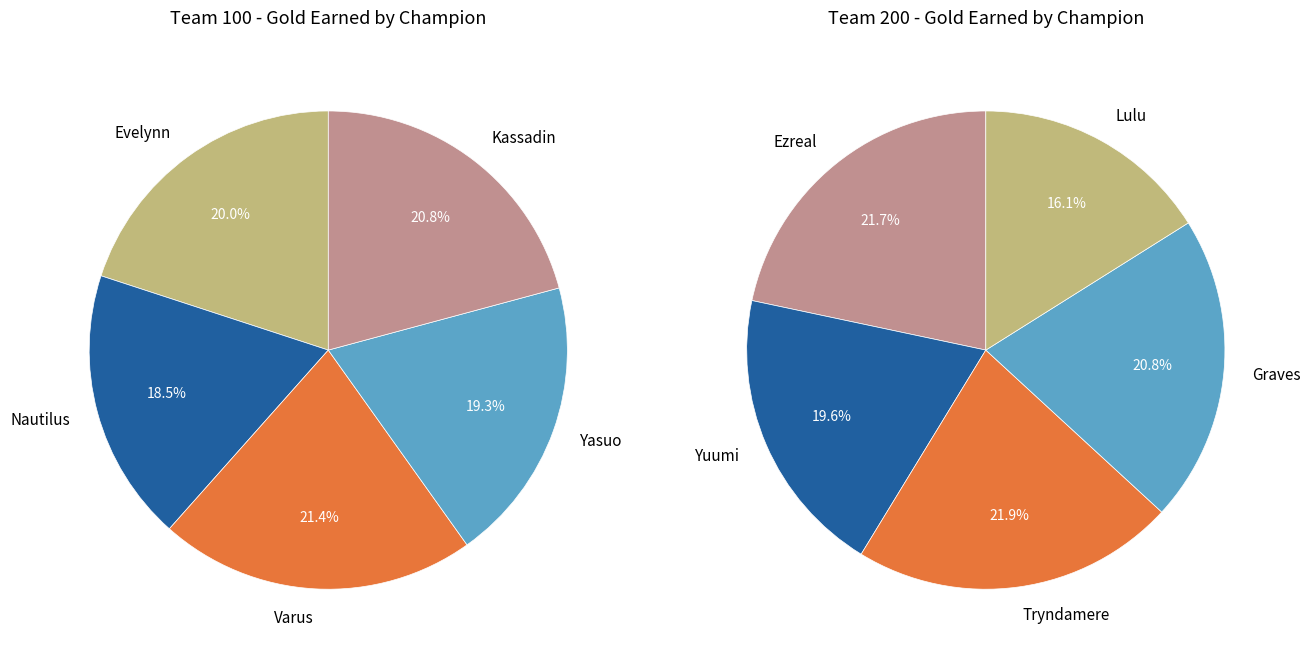

Does Kassadin account for over 50% of the chart?

No